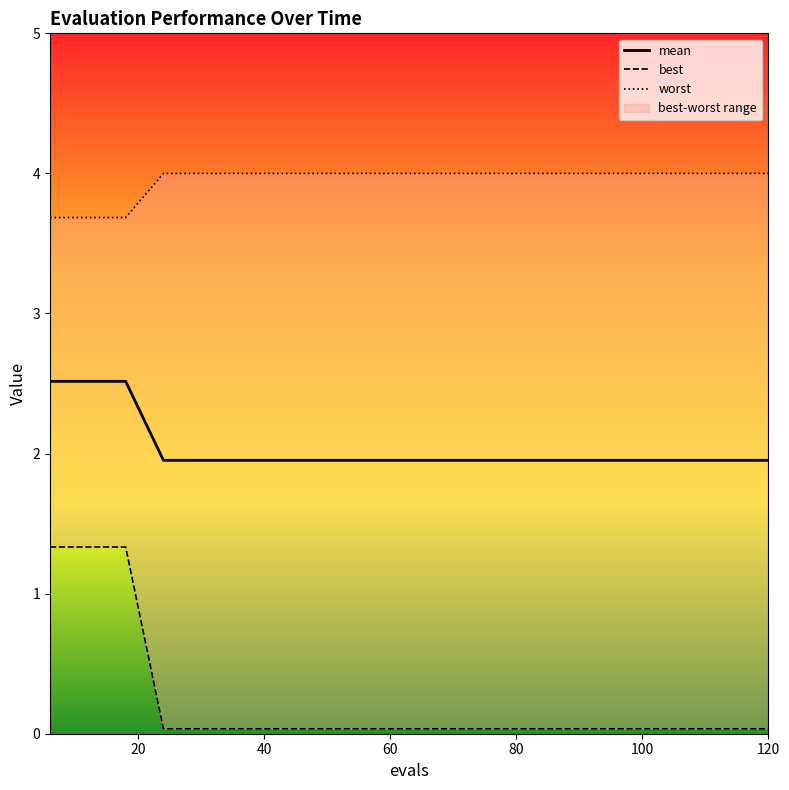

True or false: best and mean intersect in this chart.

False